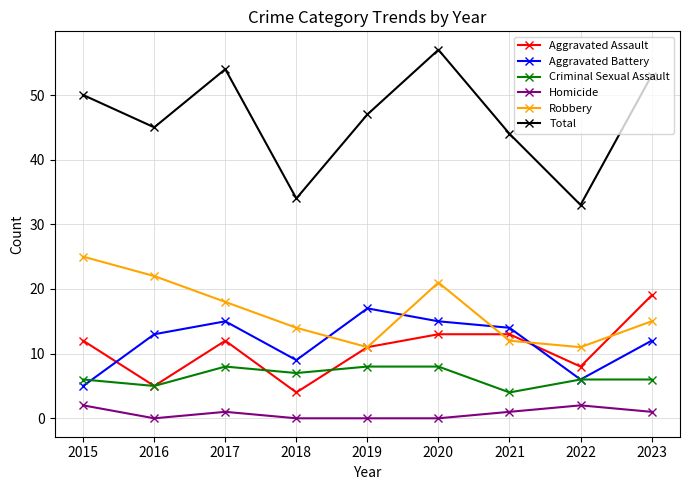

What is the total value across all series at 2016?

90